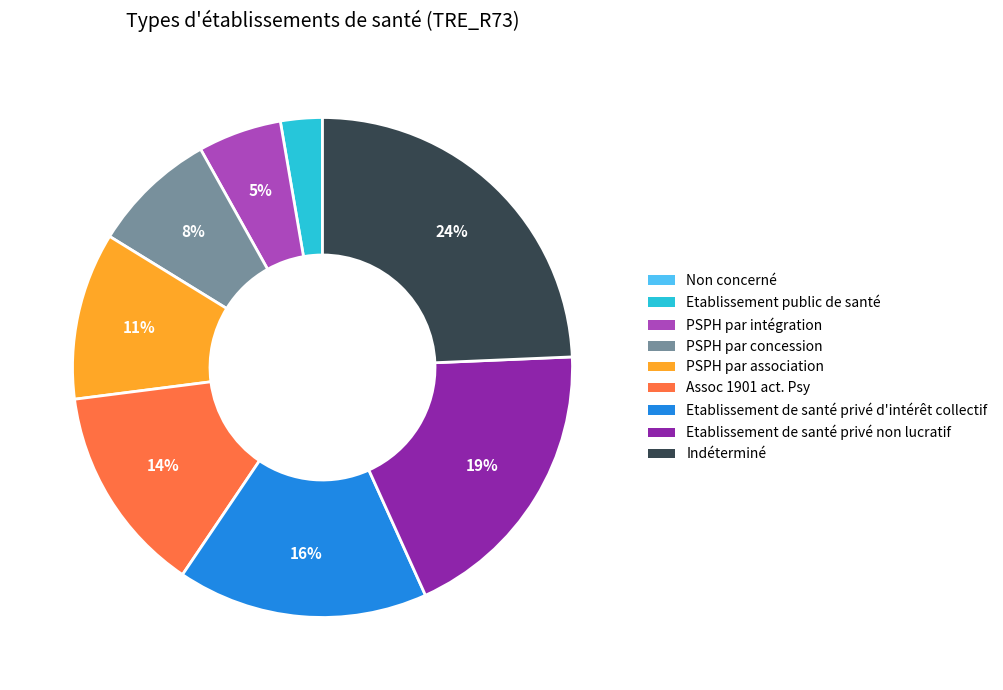

Do PSPH par association and Etablissement de santé privé d'intérêt collectif together represent more than half of the pie?

No